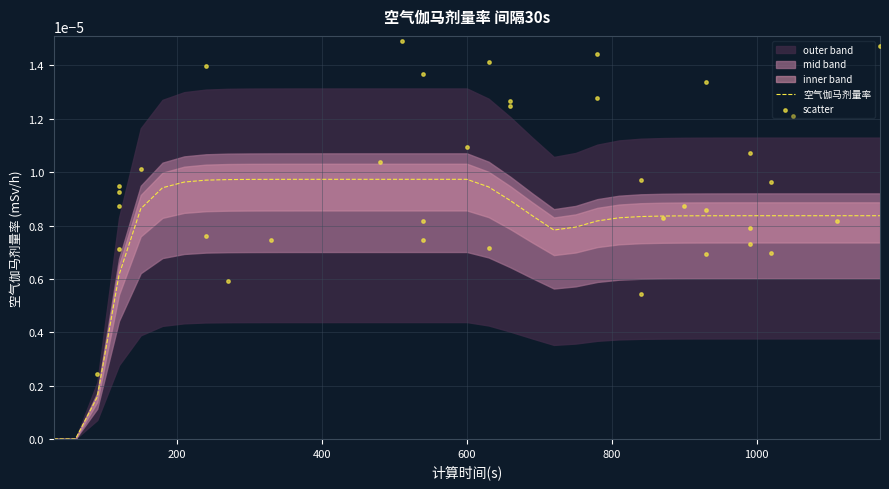

Which series has the largest total across all categories?

scatter